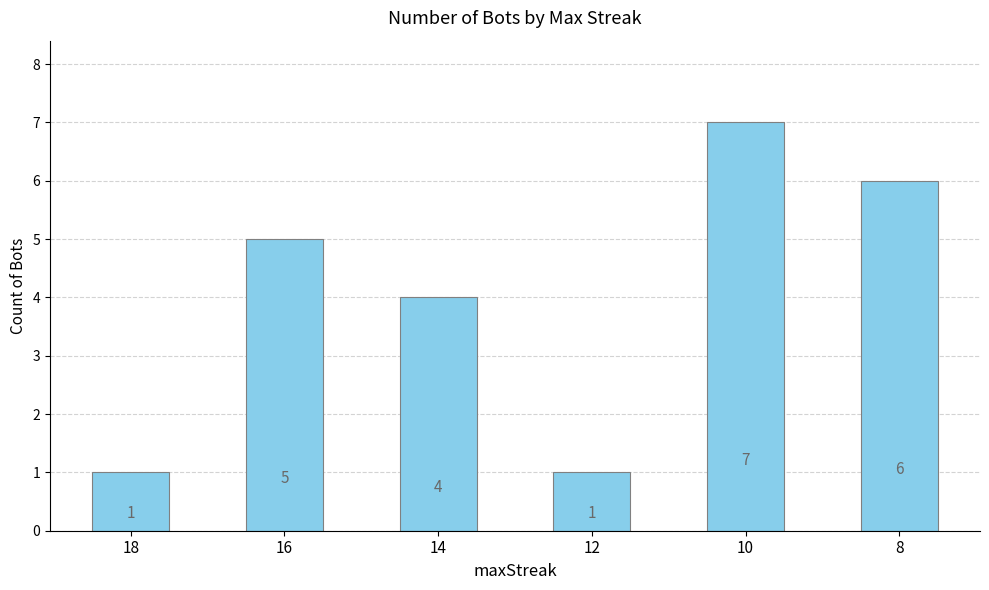

At which label is the value closest to 4?

14